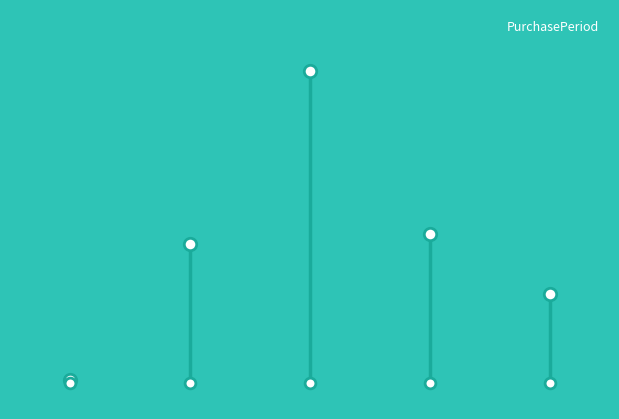

Between 1 and 4, which is larger?

1